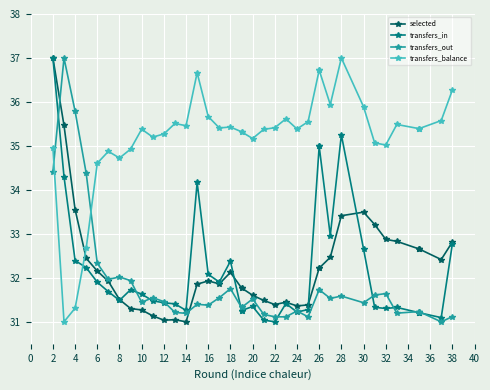

True or false: selected has more than 2 interior local peaks.

True